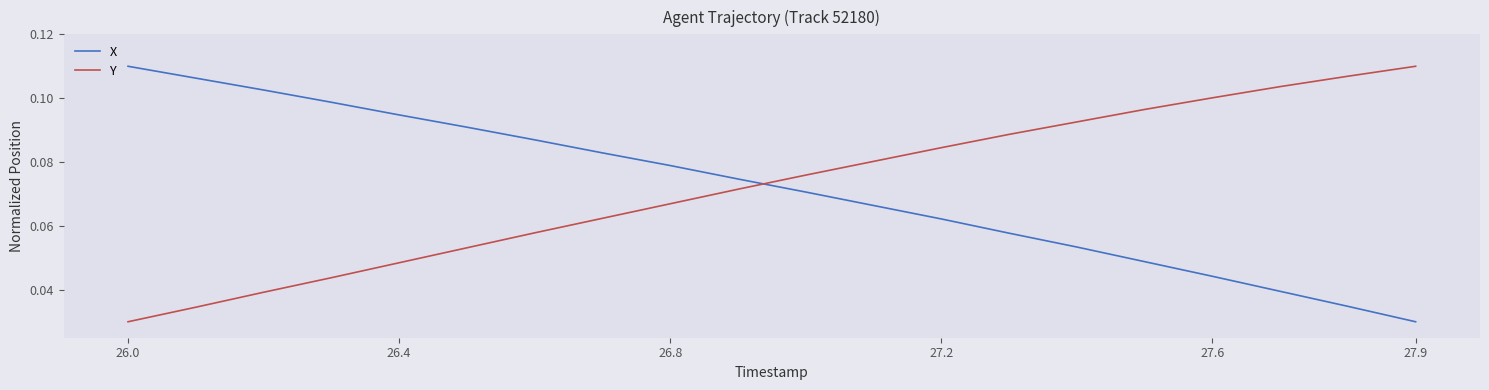

How many times do X and Y cross each other?

1